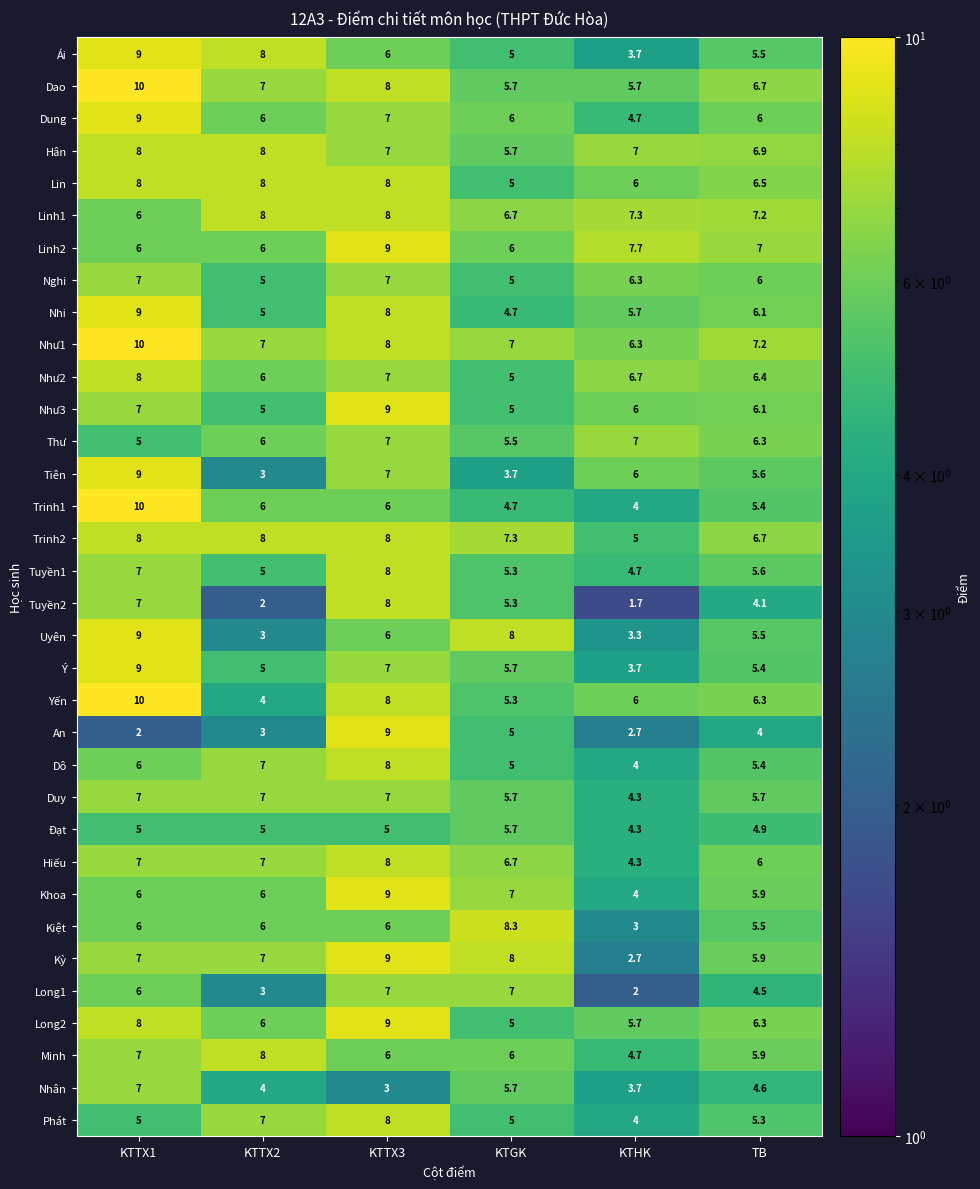

How many data points does each series have?

6